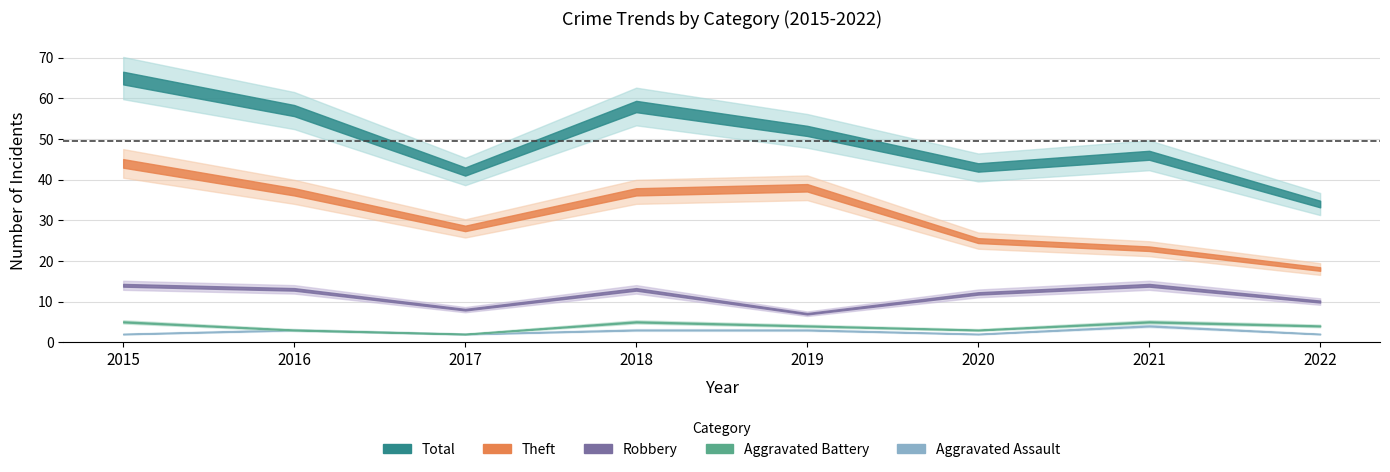

Which has a higher value, 2016 or 2017?

2016